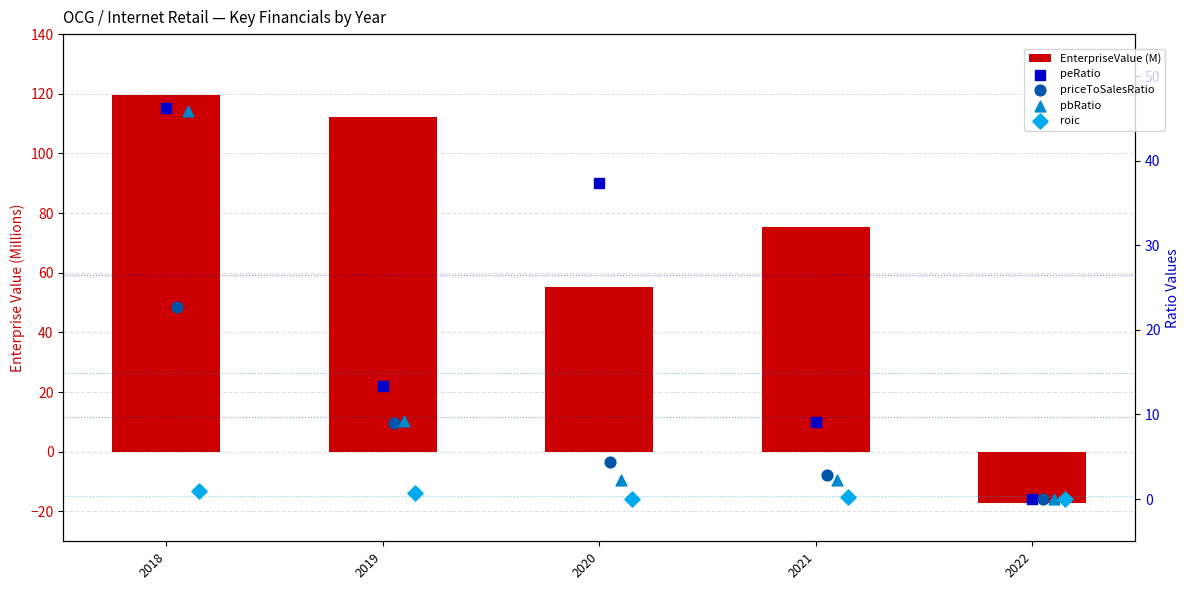

What are all the series names shown in the legend?

EnterpriseValue (M), peRatio, priceToSalesRatio, pbRatio, roic